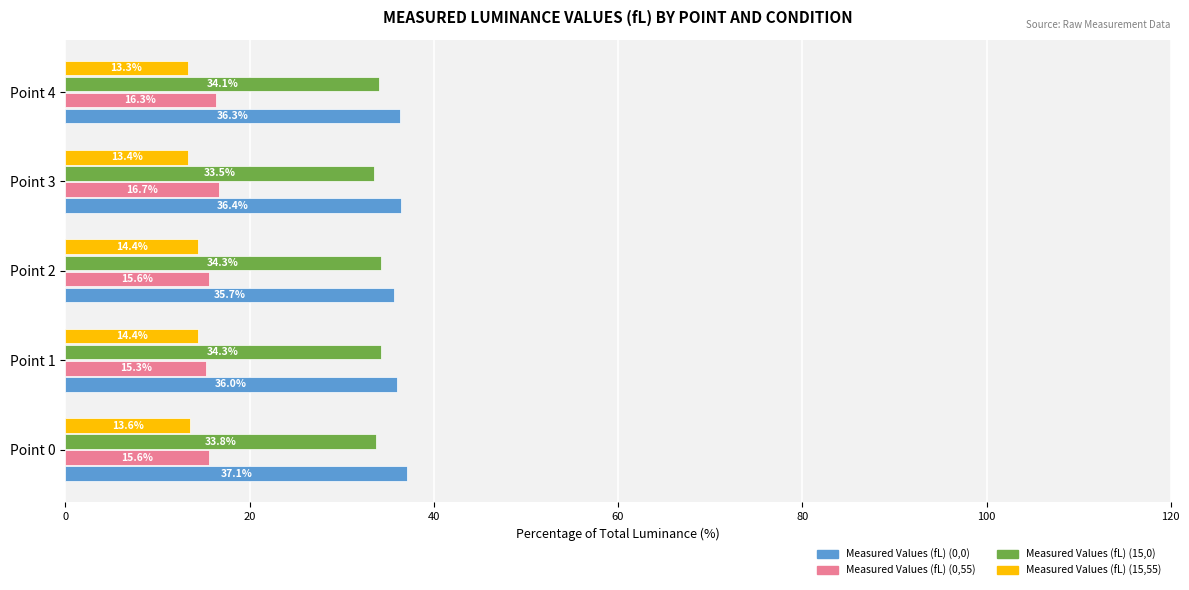

The Measured Values (fL) (0,55) series shows 22.3 at Point 2. True or false?

False